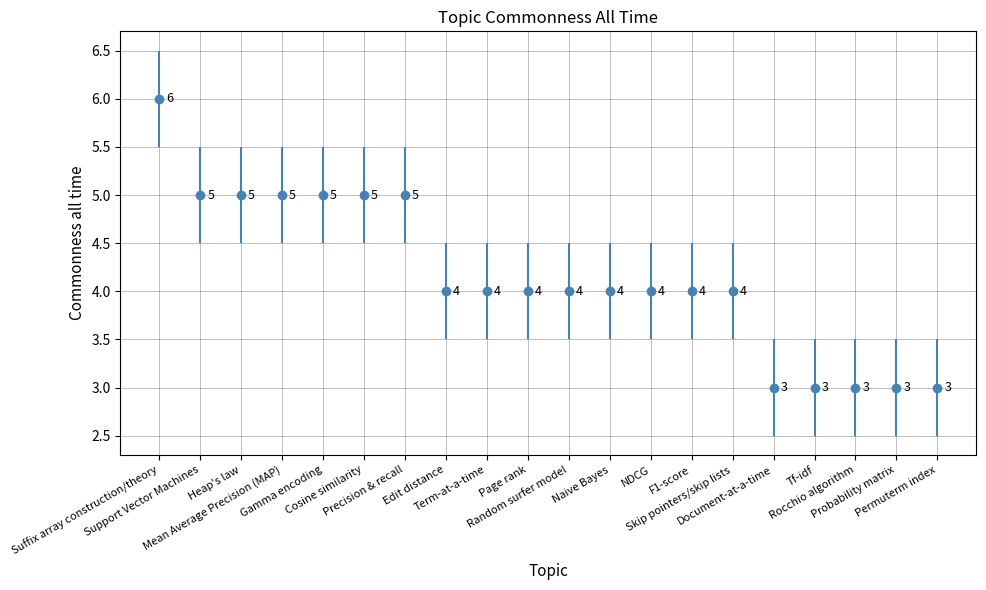

Reading left to right, what are all the values shown in this chart?

Suffix array construction/theory=6	Support Vector Machines=5	Heap's law=5	Mean Average Precision (MAP)=5	Gamma encoding=5	Cosine similarity=5	Precision & recall=5	Edit distance=4	Term-at-a-time=4	Page rank=4	Random surfer model=4	Naive Bayes=4	NDCG=4	F1-score=4	Skip pointers/skip lists=4	Document-at-a-time=3	Tf-idf=3	Rocchio algorithm=3	Probability matrix=3	Permuterm index=3